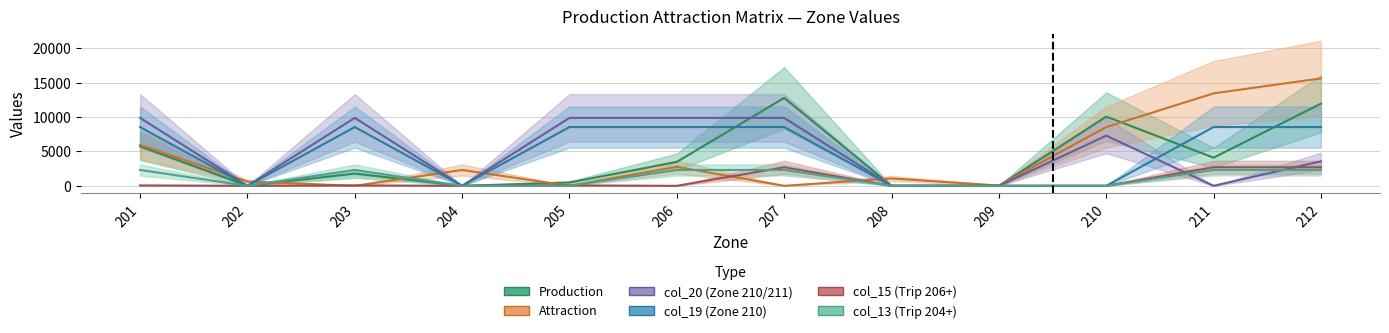

How many intersections are there between col_20 and col_15?

2